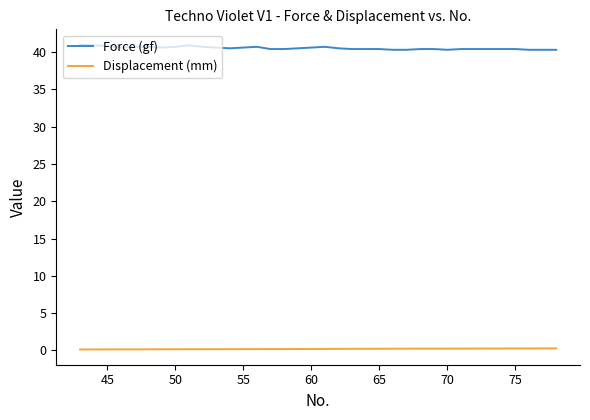

What is the maximum value for Force (gf)?

41.0